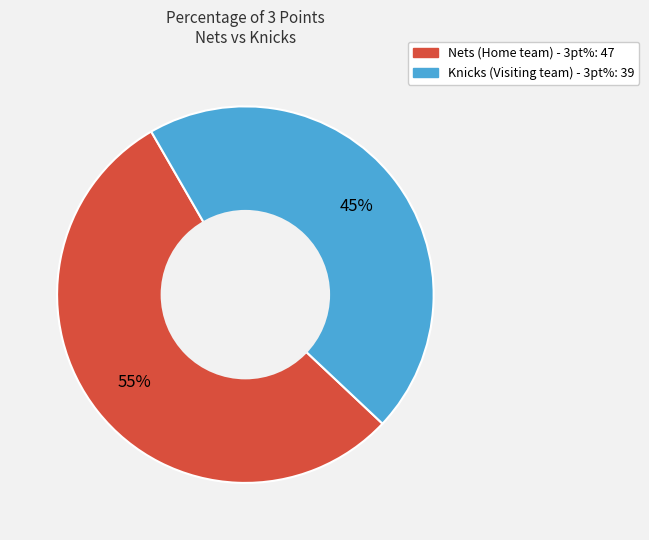

How many slices are in this pie chart?

2